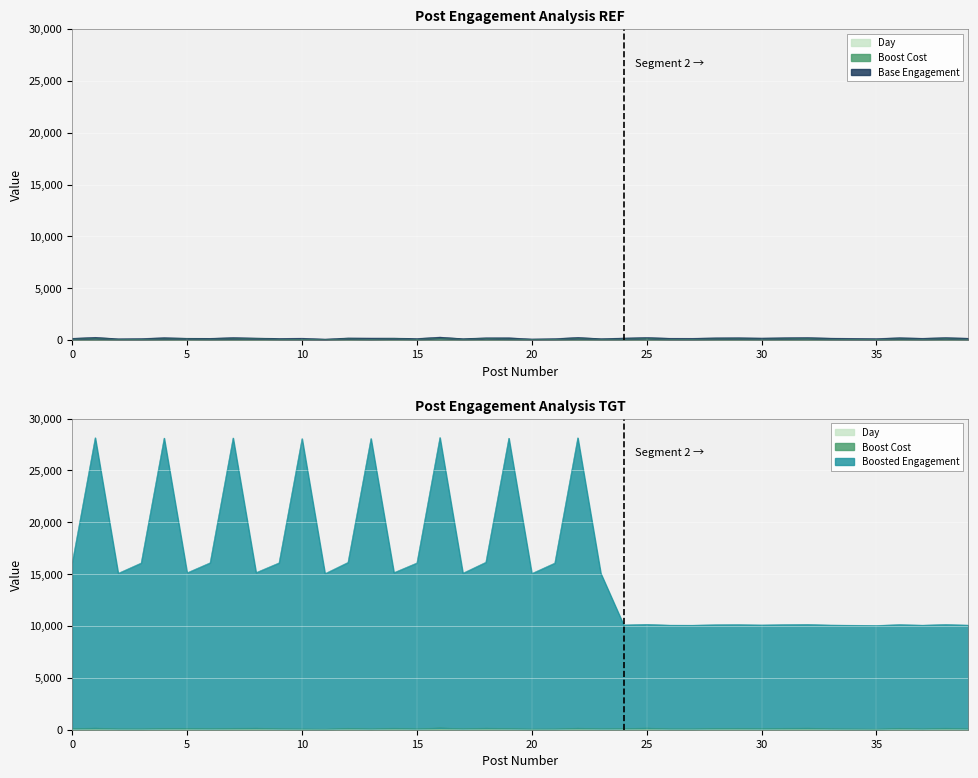

Reading left to right, what are all the values shown in this chart?

Boost Cost: 0=100	1=156	2=81	3=76	4=122	5=132	6=98	7=132	8=150	9=90	10=70	11=51	12=134	13=79	14=146	15=83	16=176	17=92	18=150	19=111	20=61	21=71	22=148	23=91	24=102	25=158	26=82	27=77	28=123	29=133	30=100	31=134	32=151	33=91	34=71	35=52	36=136	37=80	38=147	39=84
Boosted Engagement: 0=16100	1=28156	2=15081	3=16076	4=28122	5=15132	6=16098	7=28132	8=15150	9=16090	10=28070	11=15051	12=16134	13=28079	14=15146	15=16083	16=28176	17=15092	18=16150	19=28111	20=15061	21=16071	22=28148	23=15091	24=10102	25=10158	26=10082	27=10077	28=10123	29=10133	30=10100	31=10134	32=10151	33=10091	34=10071	35=10052	36=10136	37=10080	38=10147	39=10084
Day: 0=0	1=0	2=1	3=1	4=1	5=1	6=0	7=0	8=1	9=1	10=1	11=1	12=0	13=1	14=1	15=1	16=1	17=1	18=0	19=1	20=1	21=1	22=1	23=1	24=2	25=2	26=2	27=2	28=2	29=2	30=2	31=2	32=2	33=2	34=2	35=2	36=2	37=2	38=2	39=2